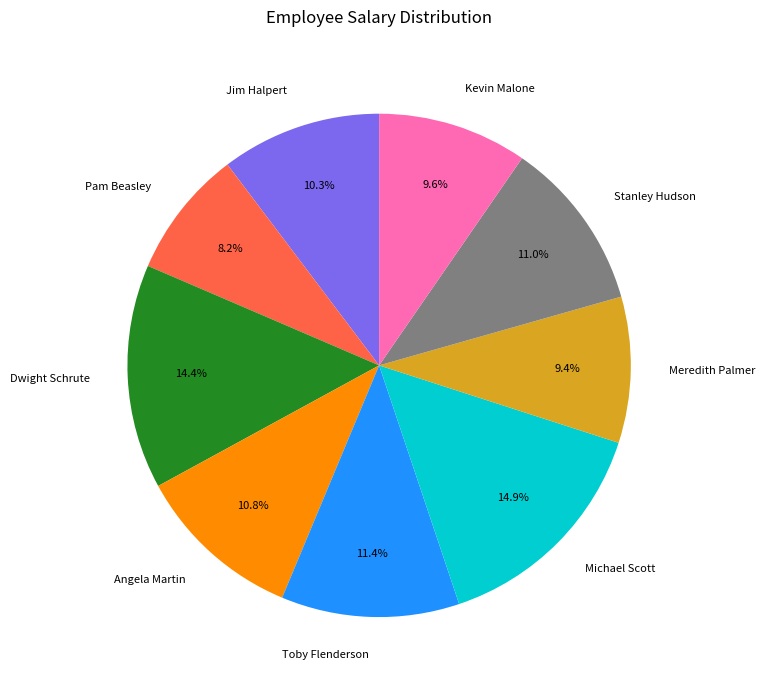

Is it true that Kevin Malone is 10% of the pie?

True